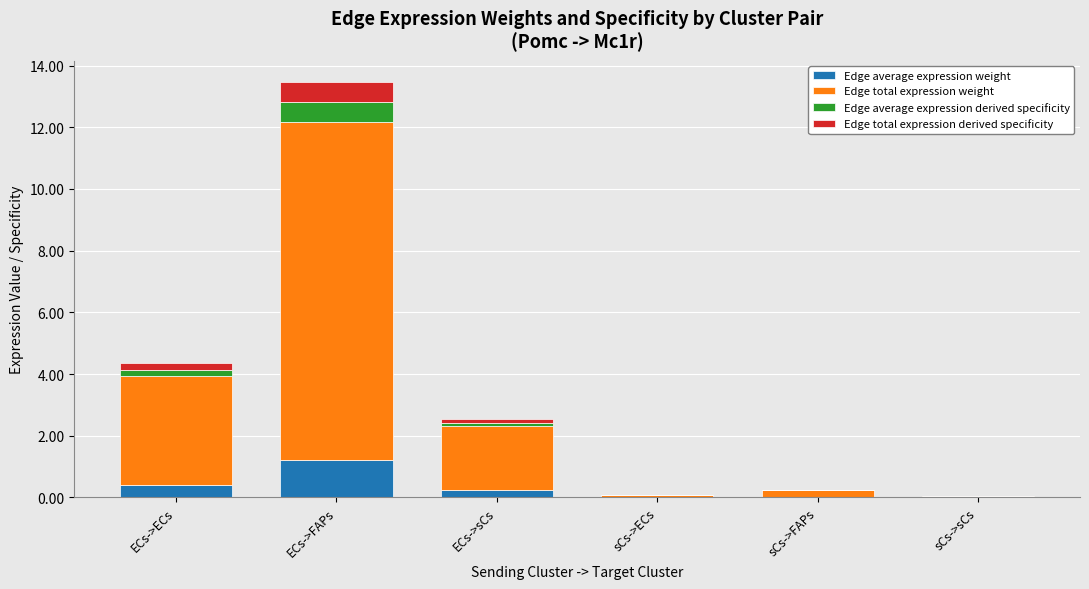

At which category is the sum across all series the highest?

ECs->FAPs